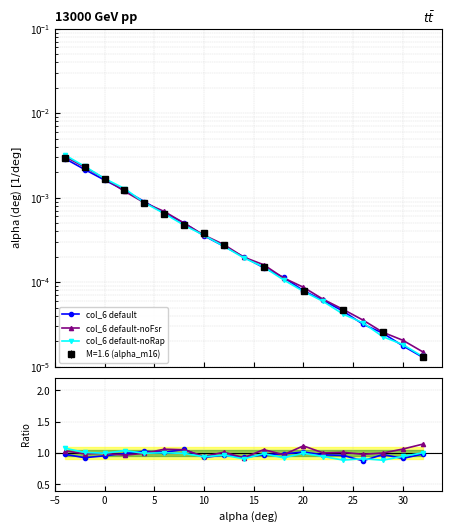

How many lines are shown in the chart?

3